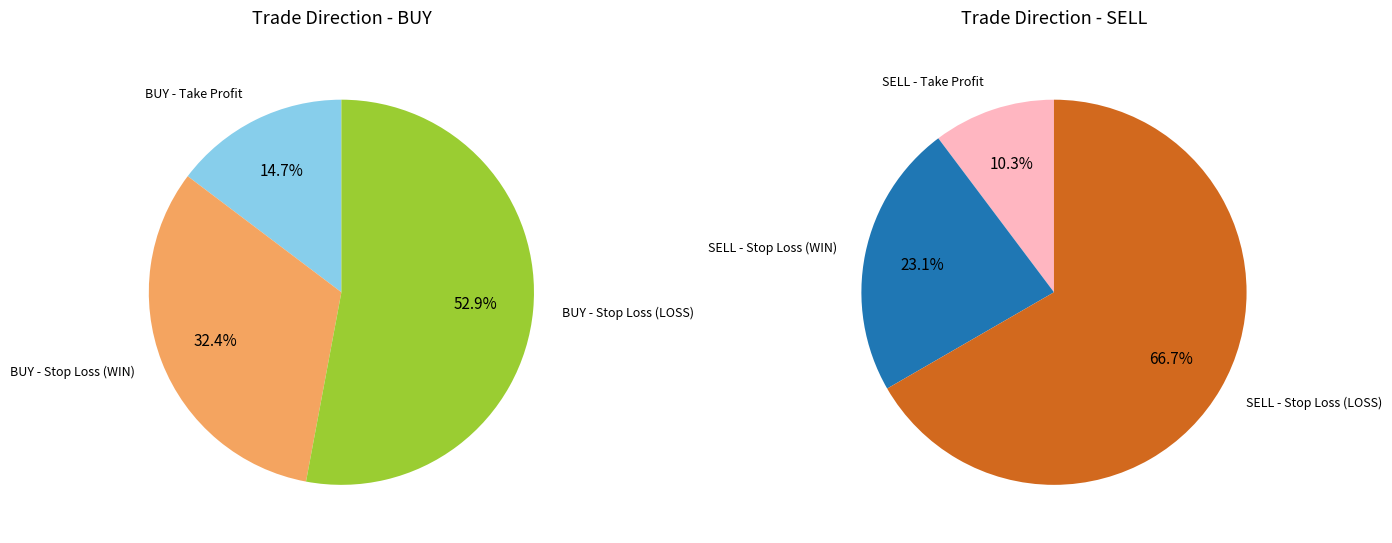

What is the largest slice in the pie chart?

LOSS - SELL